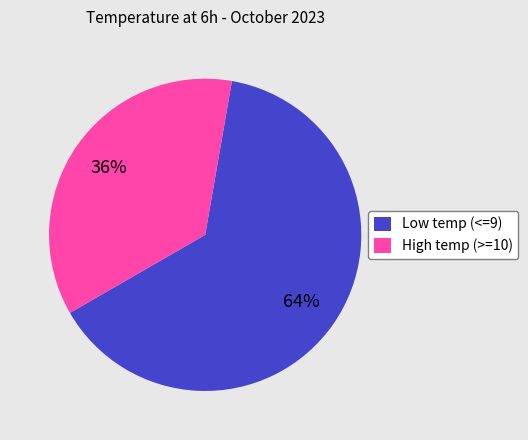

Rank the categories by value from lowest to highest.

High temp (>=10), Low temp (<=9)